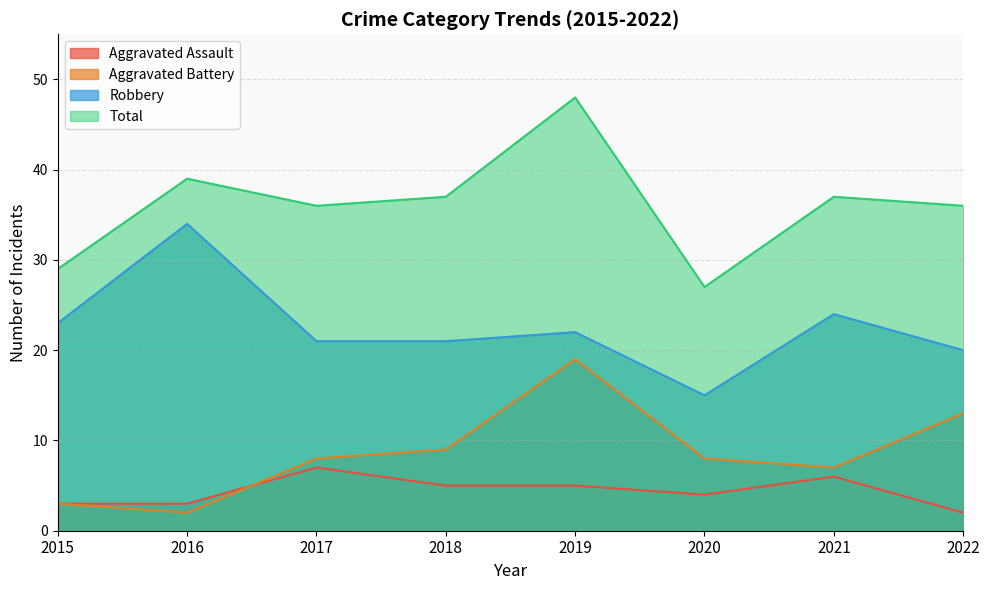

True or false: Robbery and Aggravated Battery cross at least once.

False